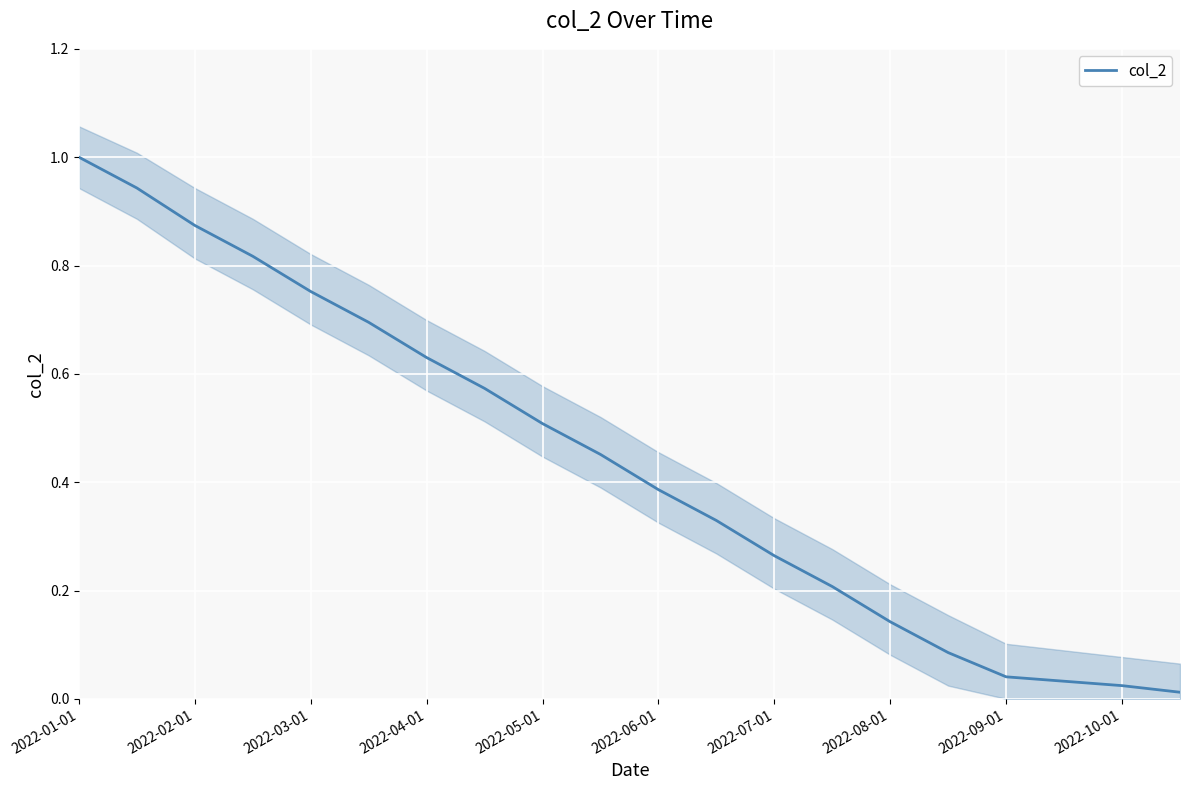

The value of col_2 at 2022-03-01 is 1.0. True or false?

False